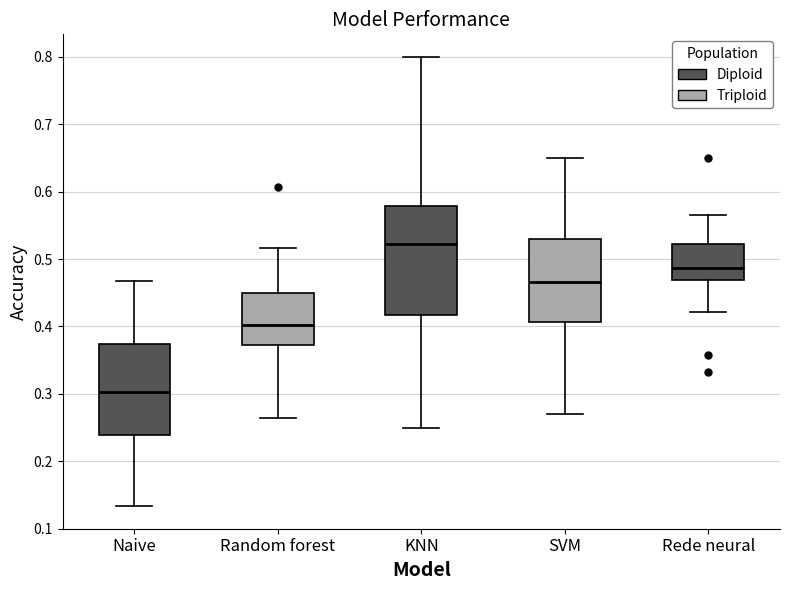

Which box's median line is the lowest?

Naive